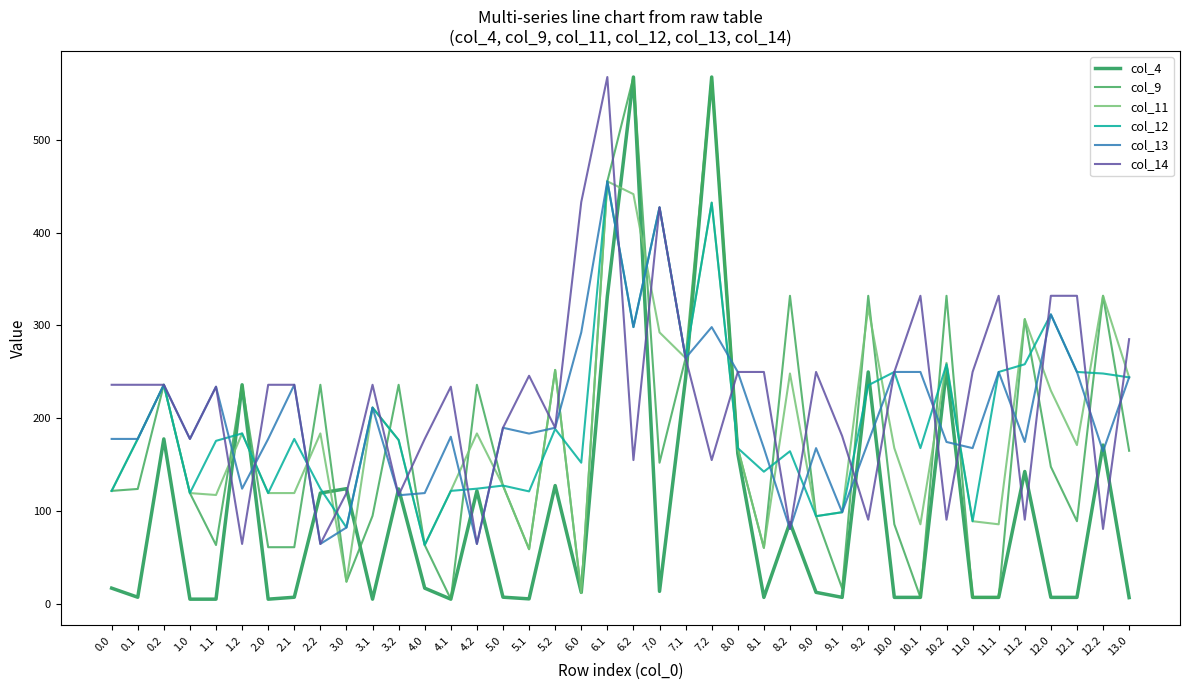

True or false: col_11 has more than 1 interior local peaks.

True